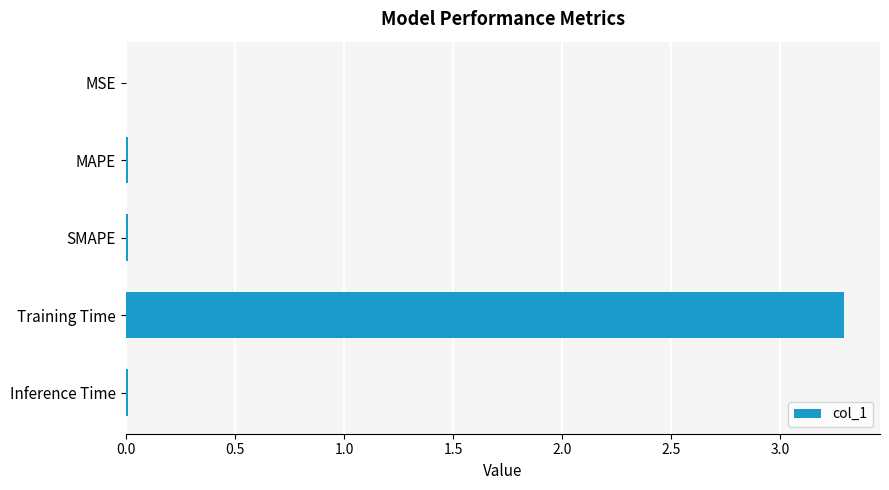

What is the sum of all values?

3.3